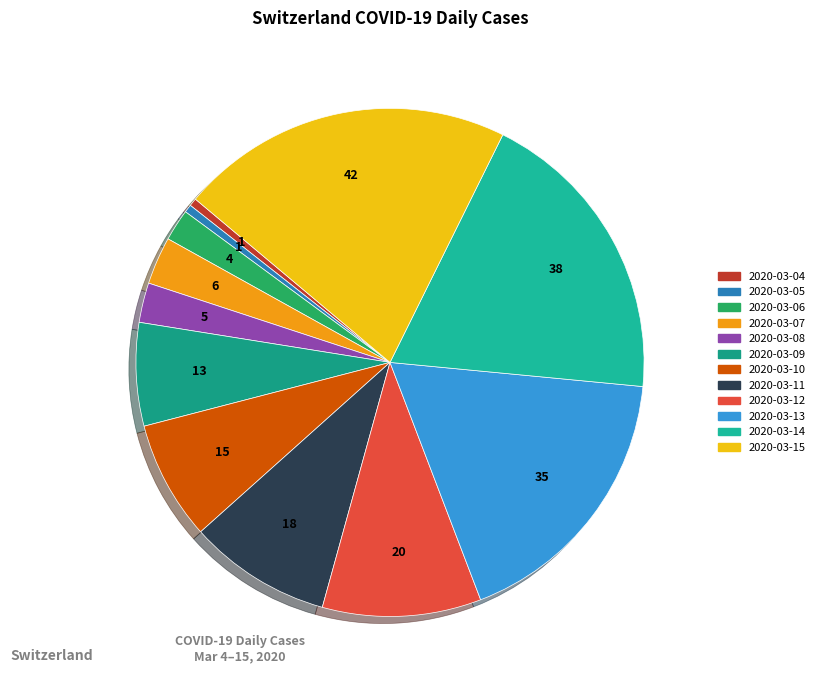

Count the number of slices in the pie.

12